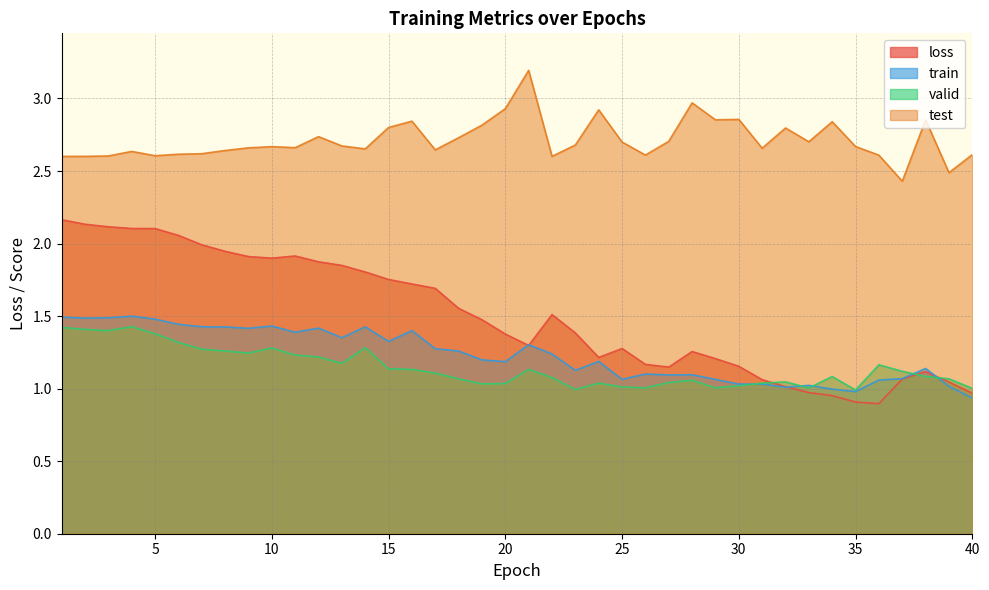

What are all the series names shown in the legend?

loss, train, valid, test